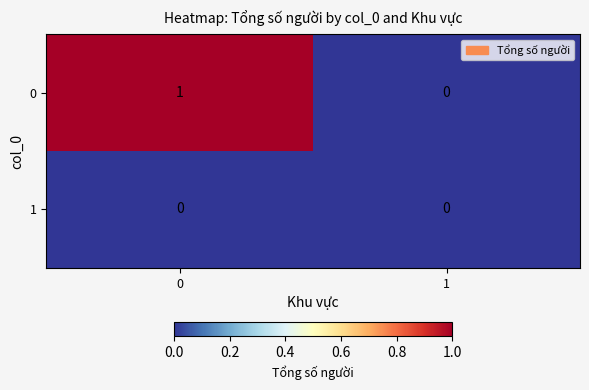

Is it true that 1 equals 0 at 0?

True